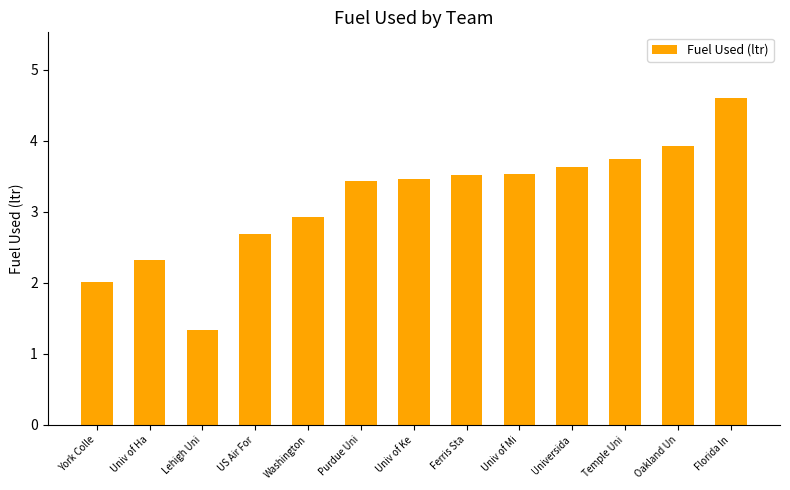

What is the label of the 10th bar from the right?

US Air For